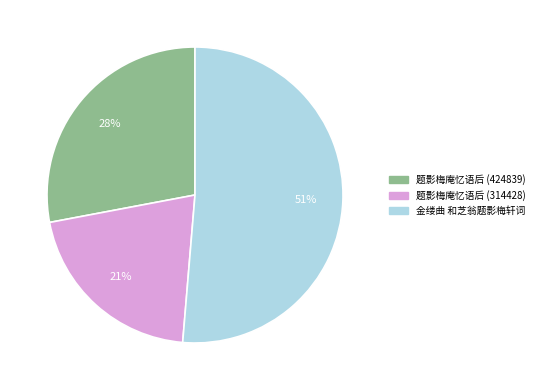

How many slices are in this pie chart?

3